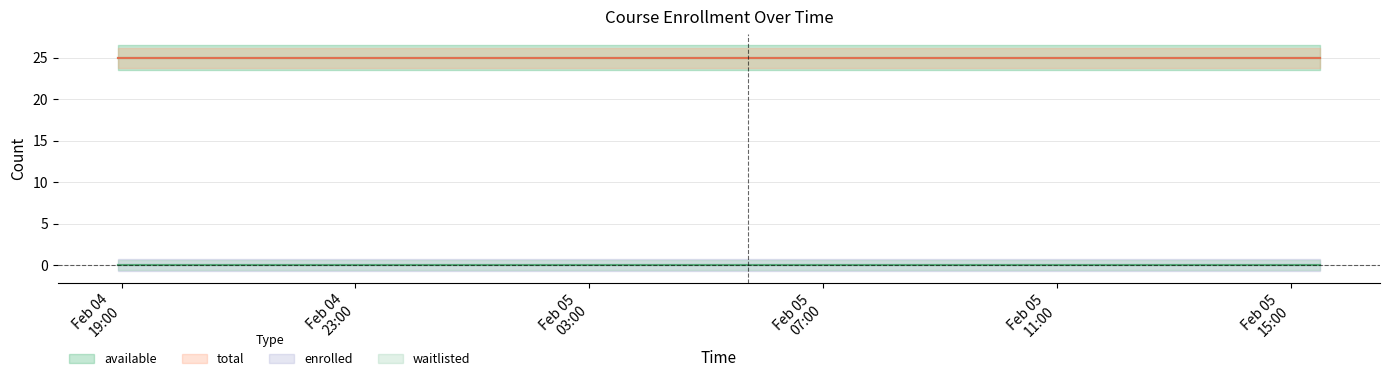

Between 9 and 20, which series saw the biggest shift?

enrolled